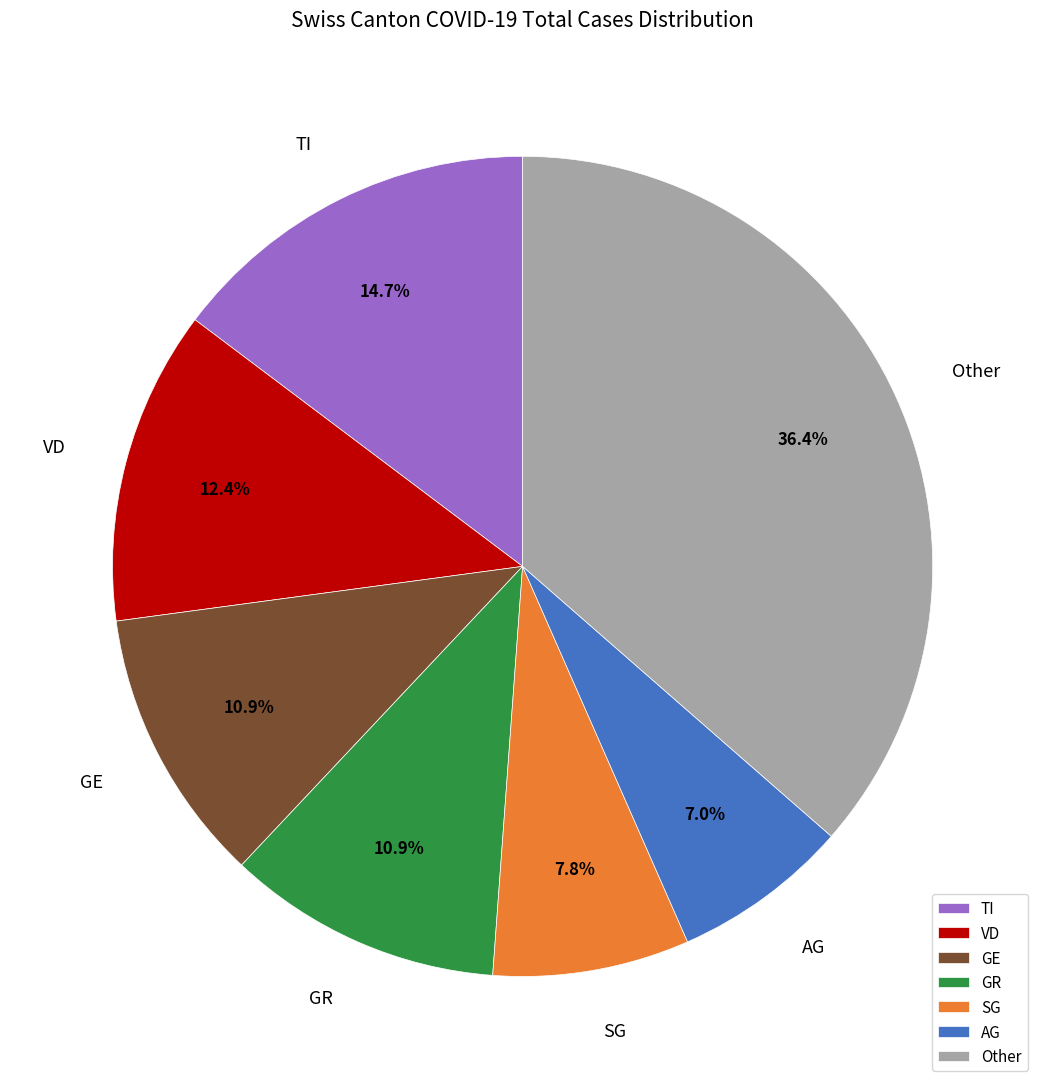

To the nearest percent, what is the average slice percentage?

14%